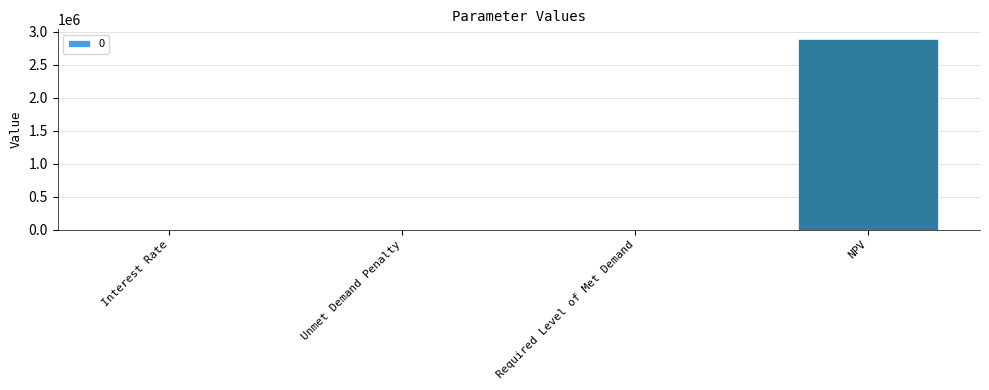

What is the sum of all values?

2893336.3